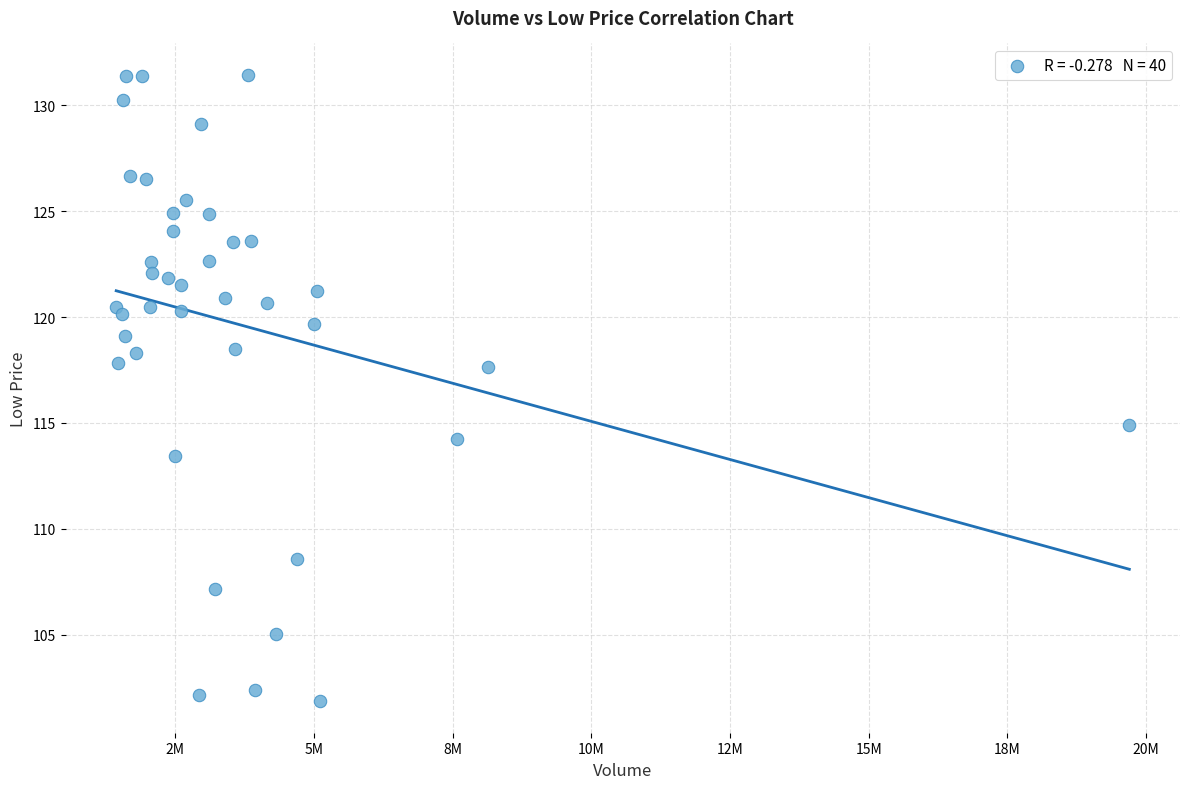

What Y value in the scatter plot is closest to 116?

114.9